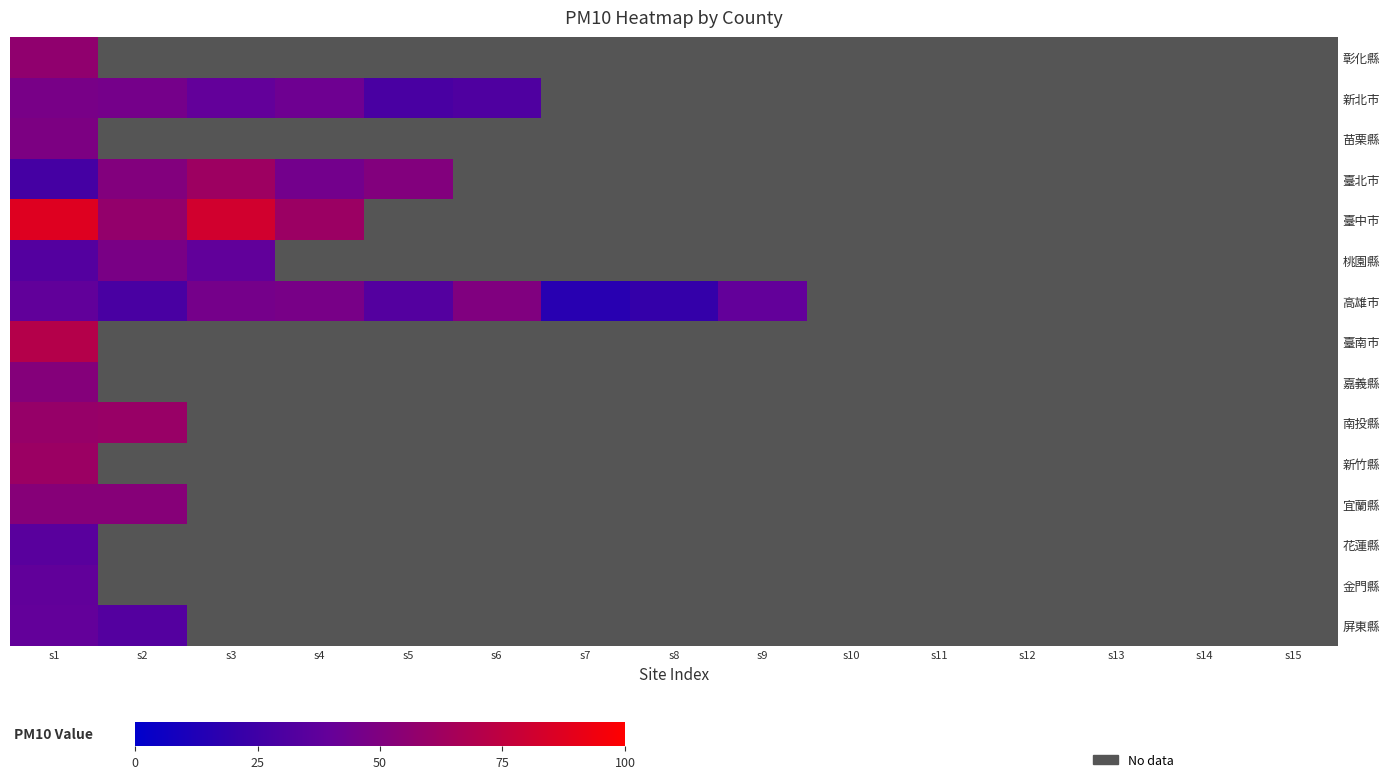

At how many categories does at least one series exceed 60?

3